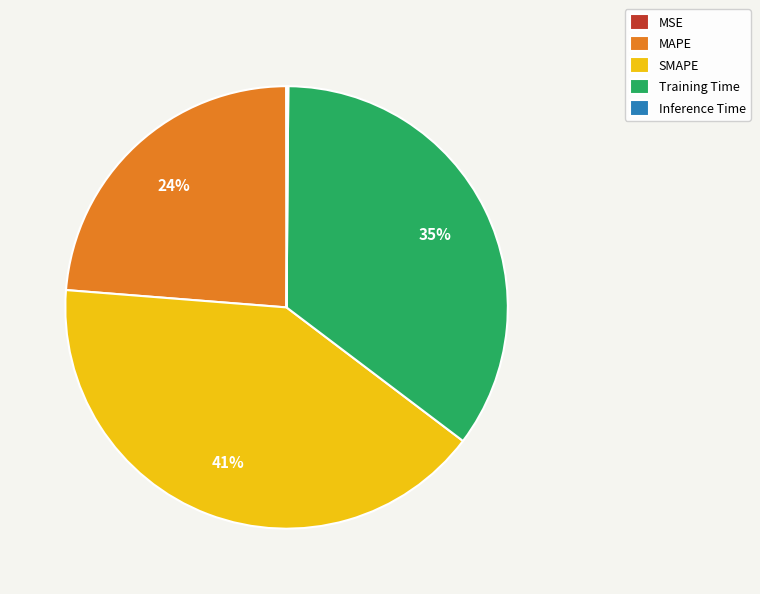

To the nearest percent, what is the difference between the Training Time and MAPE slice percentages?

11%